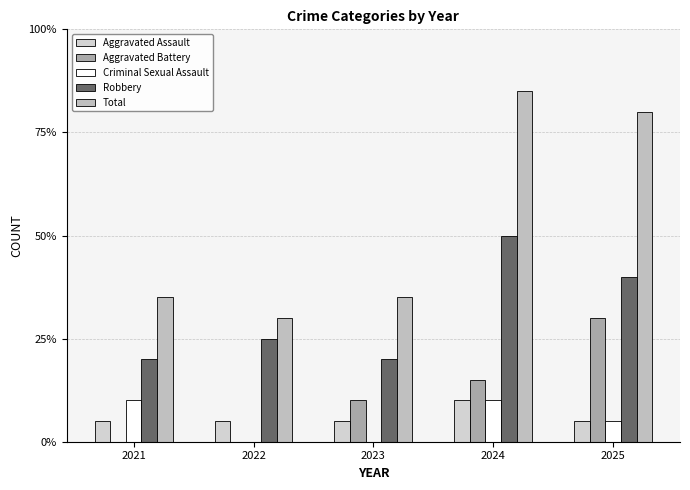

Where does the Criminal Sexual Assault series first go above 1?

2021